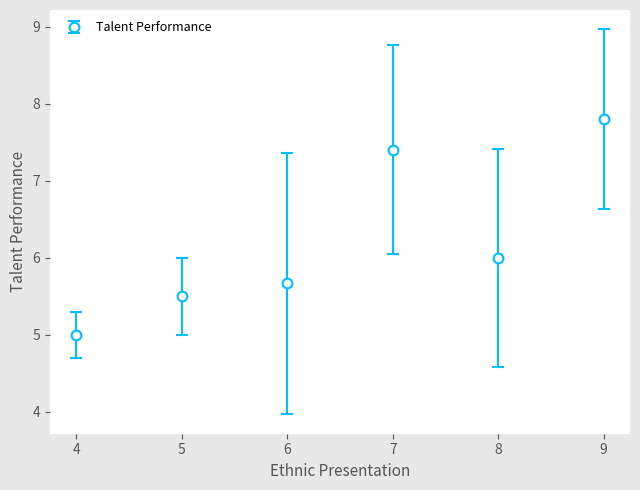

What is the value of the 3rd point from the left?

5.7